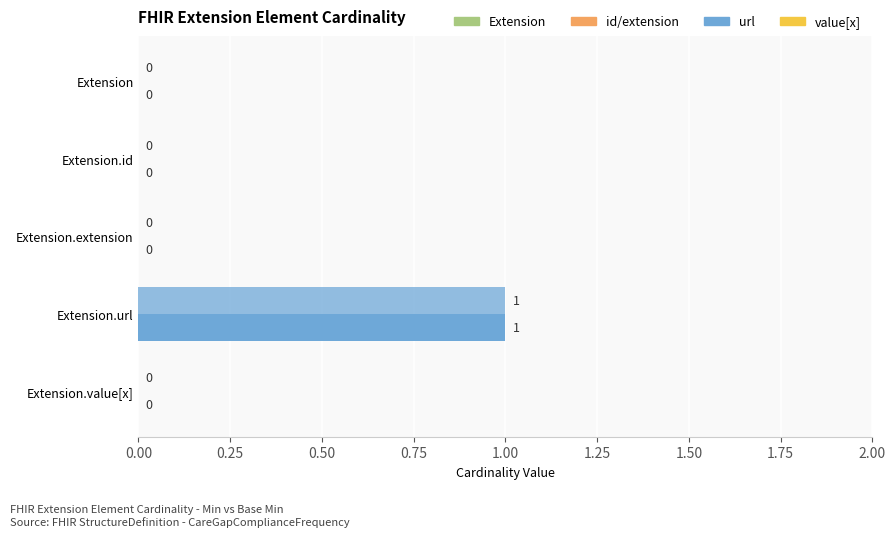

How many distinct data groups are displayed?

2